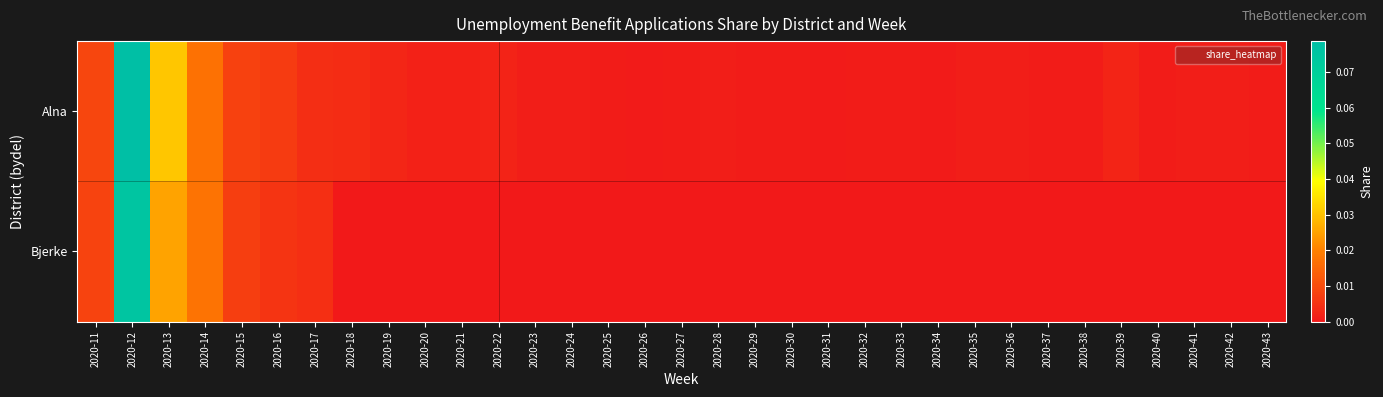

Reading left to right, what are all the values shown in this chart?

Alna: 2020-11=0.0	2020-12=0.1	2020-13=0.0	2020-14=0.0	2020-15=0.0	2020-16=0.0	2020-17=0.0	2020-18=0.0	2020-19=0.0	2020-20=0.0	2020-21=0.0	2020-22=0.0	2020-23=0.0	2020-24=0.0	2020-25=0.0	2020-26=0.0	2020-27=0.0	2020-28=0.0	2020-29=0.0	2020-30=0.0	2020-31=0.0	2020-32=0.0	2020-33=0.0	2020-34=0.0	2020-35=0.0	2020-36=0.0	2020-37=0.0	2020-38=0.0	2020-39=0.0	2020-40=0.0	2020-41=0.0	2020-42=0.0	2020-43=0.0
Bjerke: 2020-11=0.0	2020-12=0.1	2020-13=0.0	2020-14=0.0	2020-15=0.0	2020-16=0.0	2020-17=0.0	2020-18=0.0	2020-19=0.0	2020-20=0.0	2020-21=0.0	2020-22=0.0	2020-23=0.0	2020-24=0.0	2020-25=0.0	2020-26=0.0	2020-27=0.0	2020-28=0.0	2020-29=0.0	2020-30=0.0	2020-31=0.0	2020-32=0.0	2020-33=0.0	2020-34=0.0	2020-35=0.0	2020-36=0.0	2020-37=0.0	2020-38=0.0	2020-39=0.0	2020-40=0.0	2020-41=0.0	2020-42=0.0	2020-43=0.0